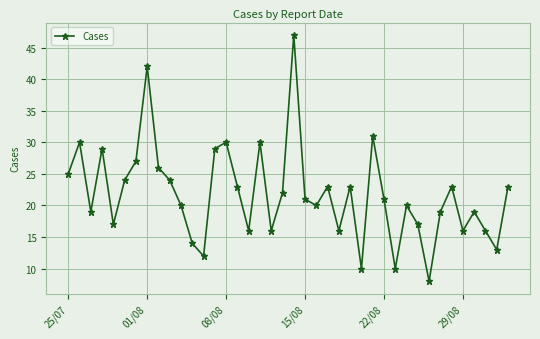

How many interior local valleys (lower than both neighbors) does the data have?

12